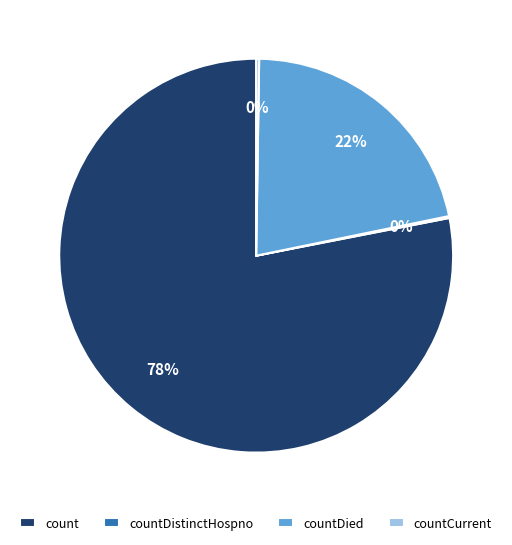

To the nearest percent, what portion does countDied represent?

22%